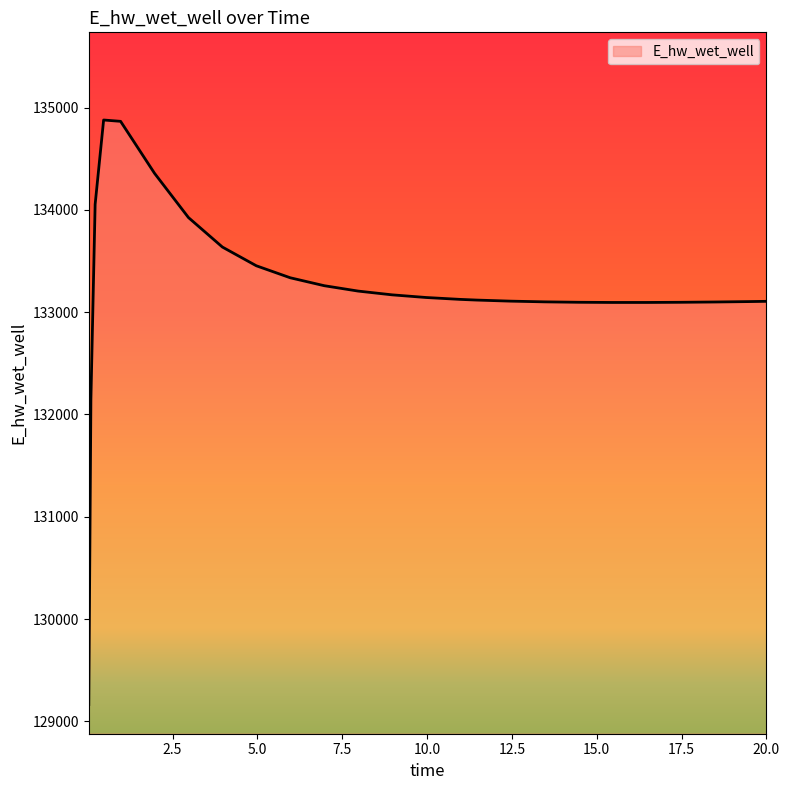

What is the difference between the maximum and minimum values?

5715.9